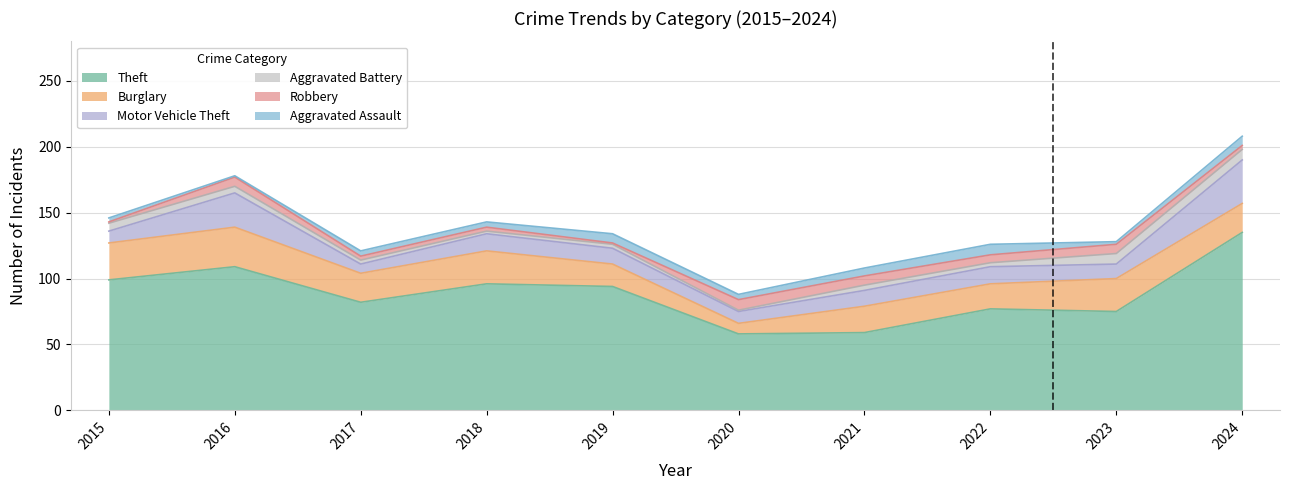

What are all the series names shown in the legend?

Theft, Burglary, Motor Vehicle Theft, Aggravated Battery, Robbery, Aggravated Assault